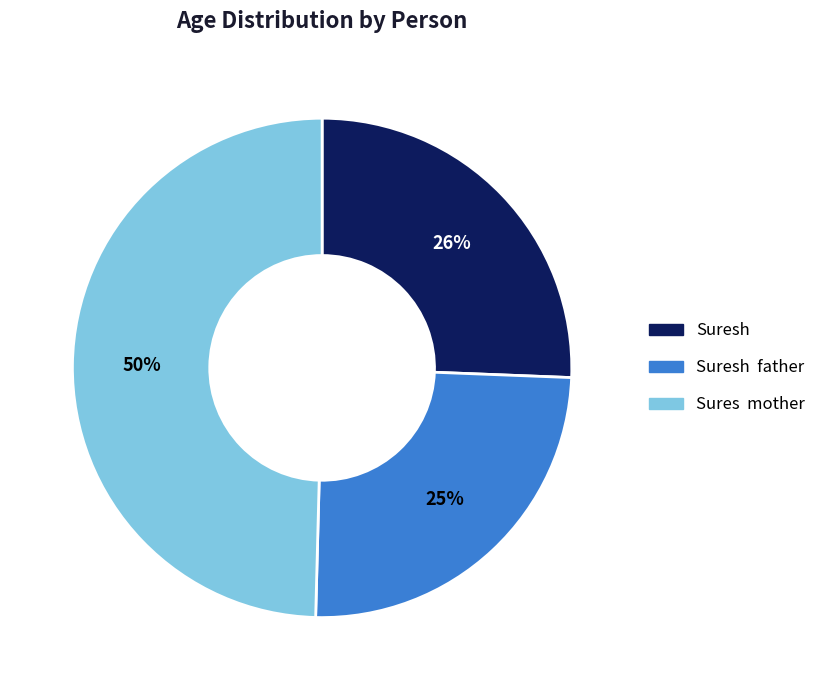

Is there any slice that represents more than half of the pie?

No